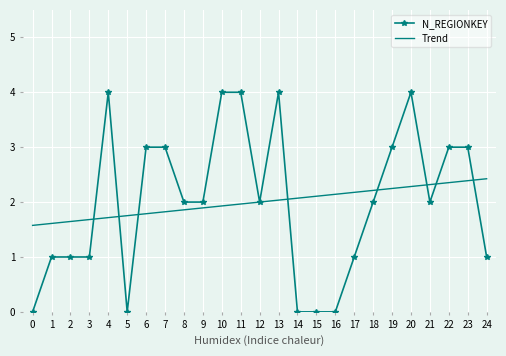

True or false: Trend has a value of 1.6 at 0.

True